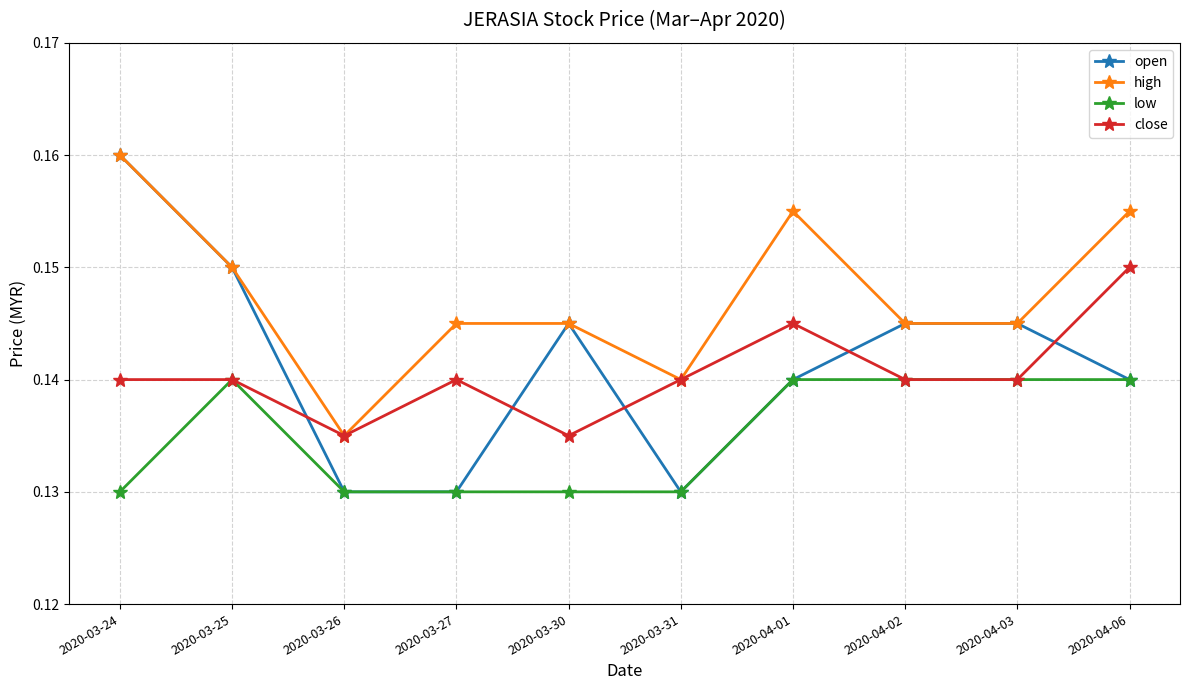

At which category does low reach its first local peak?

2020-03-25